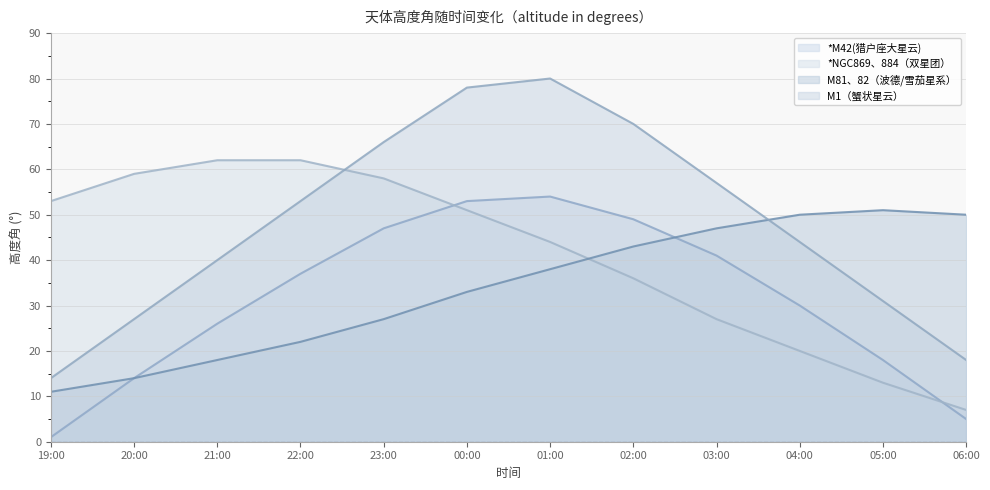

Which category has the highest value across all series?

01:00